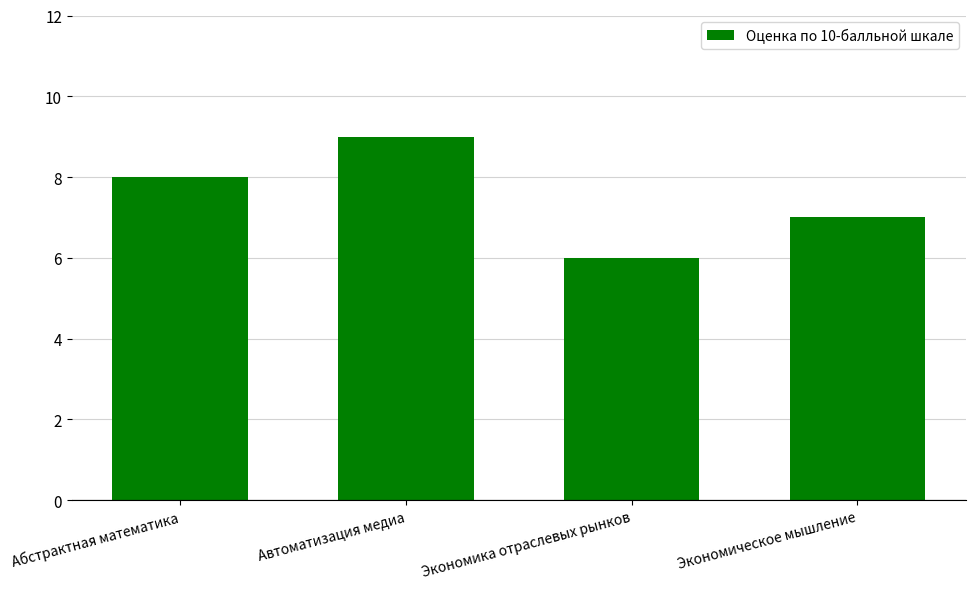

Rank the categories by value from lowest to highest.

Экономика отраслевых рынков, Экономическое мышление, Абстрактная математика, Автоматизация медиа